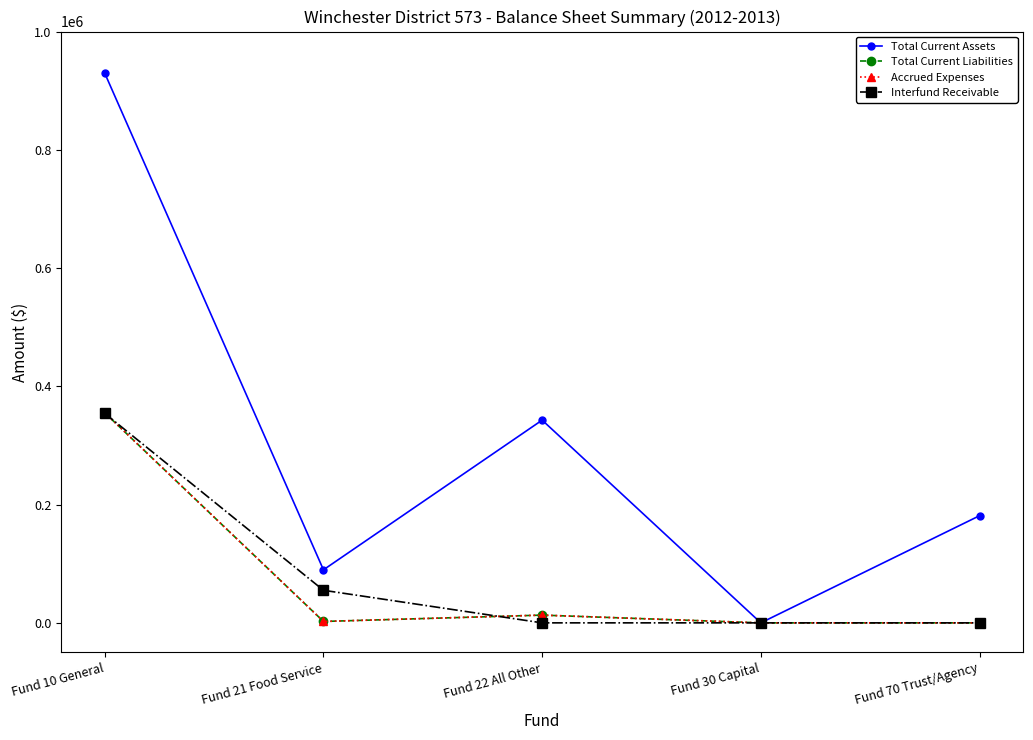

Between Fund 21 Food Service and Fund 22 All Other, which series saw the biggest shift?

Total Current Assets